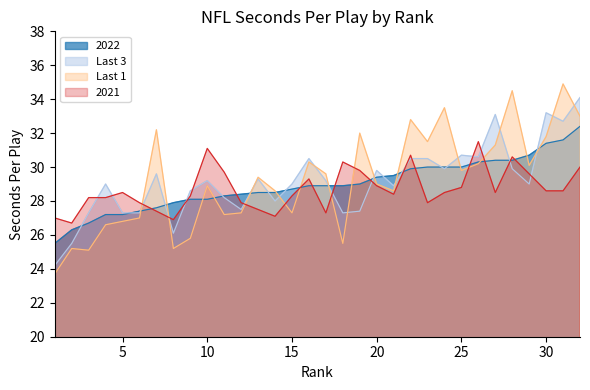

Reading right to left, extract all data points from this chart.

2022: 32.4	31.6	31.4	30.7	30.4	30.4	30.3	30.0	30.0	30.0	29.9	29.5	29.4	29.0	28.9	28.9	28.9	28.7	28.5	28.5	28.4	28.3	28.1	28.1	27.9	27.6	27.4	27.2	27.2	26.7	26.3	25.5
Last 3: 34.1	32.7	33.2	29.0	29.9	33.1	30.6	30.7	29.9	30.5	30.5	28.9	29.8	27.4	27.3	29.2	30.5	29.0	28.0	29.3	27.5	28.2	29.2	28.6	26.1	29.6	27.3	27.3	29.0	27.3	25.5	24.2
Last 1: 33.0	34.9	31.8	30.1	34.5	31.3	30.2	29.8	33.5	31.5	32.8	28.6	29.0	32.0	25.5	29.6	30.3	27.3	28.6	29.4	27.3	27.2	28.9	25.8	25.2	32.2	27.0	26.8	26.6	25.1	25.2	23.7
2021: 30.0	28.6	28.6	29.6	30.6	28.5	31.5	28.8	28.5	27.9	30.7	28.4	28.9	29.8	30.3	27.3	29.3	28.3	27.1	27.5	27.9	29.7	31.1	28.3	26.9	27.4	27.9	28.5	28.2	28.2	26.7	27.0